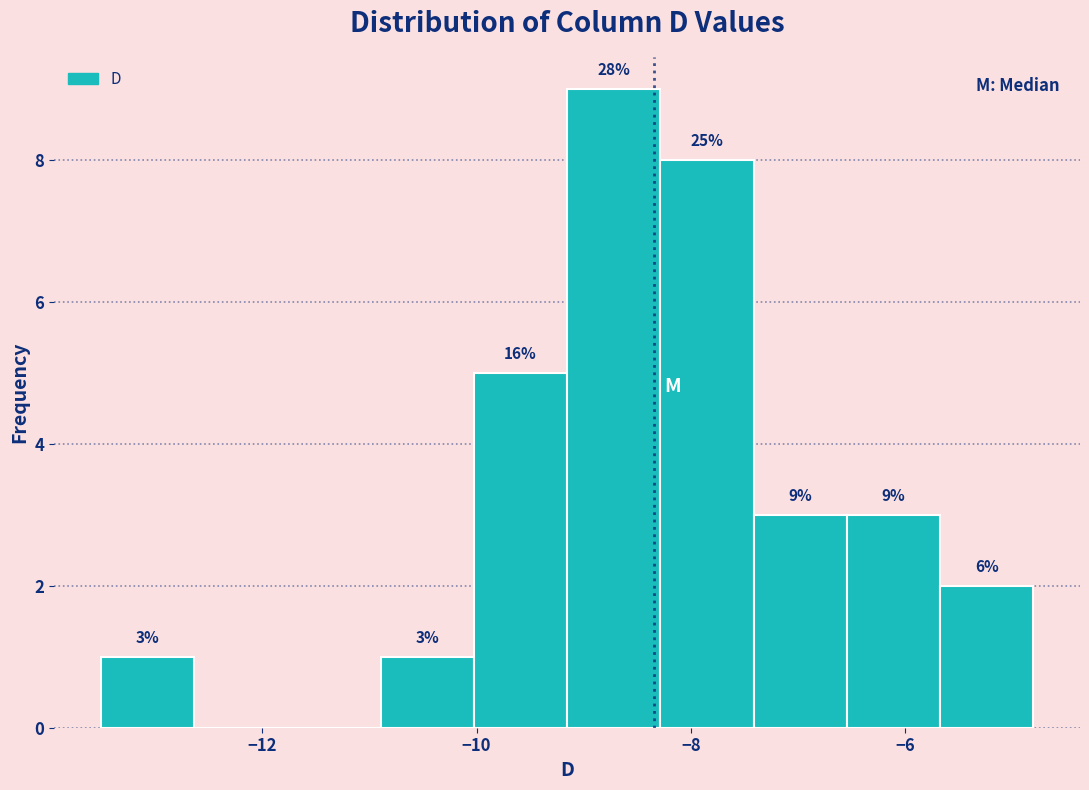

Over which range of the x-axis is the bar tallest?

-9.2 to -8.2